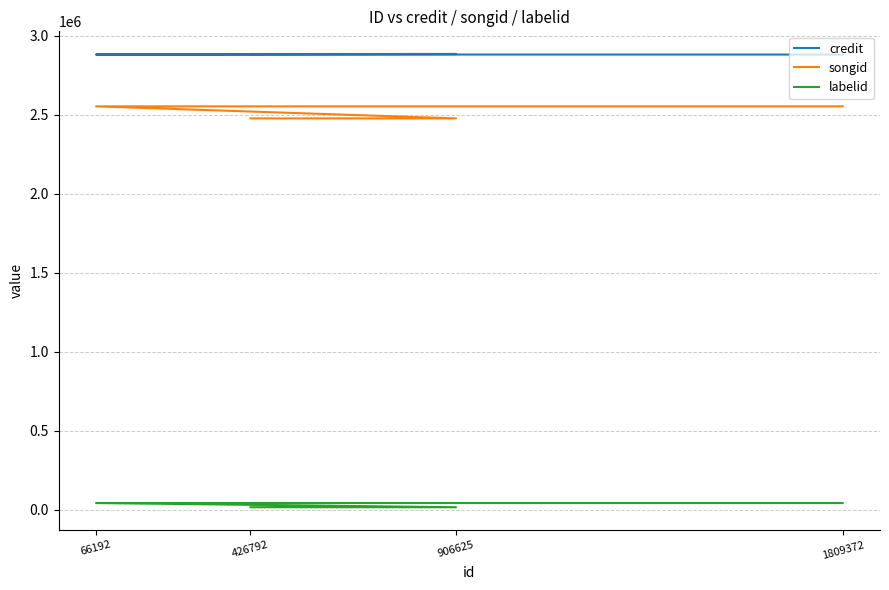

Does the chart display data point markers on the line(s)?

No